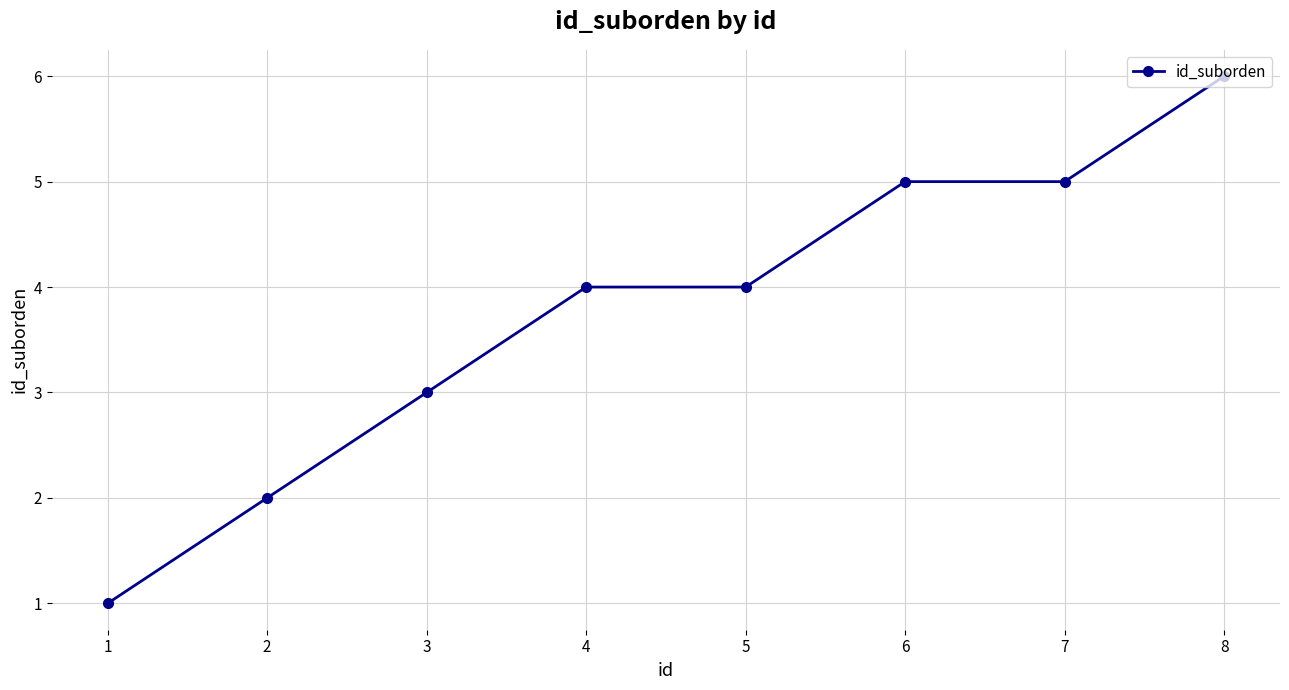

What is the sum of all values?

30